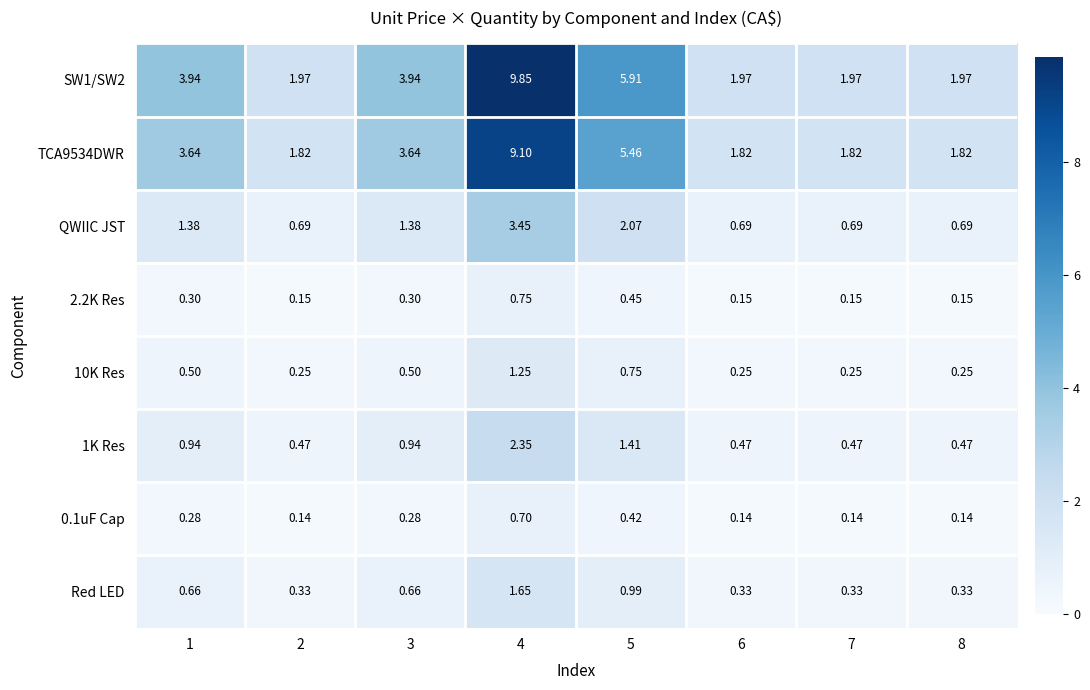

Which series changed the most between 2 and 3?

SW1/SW2